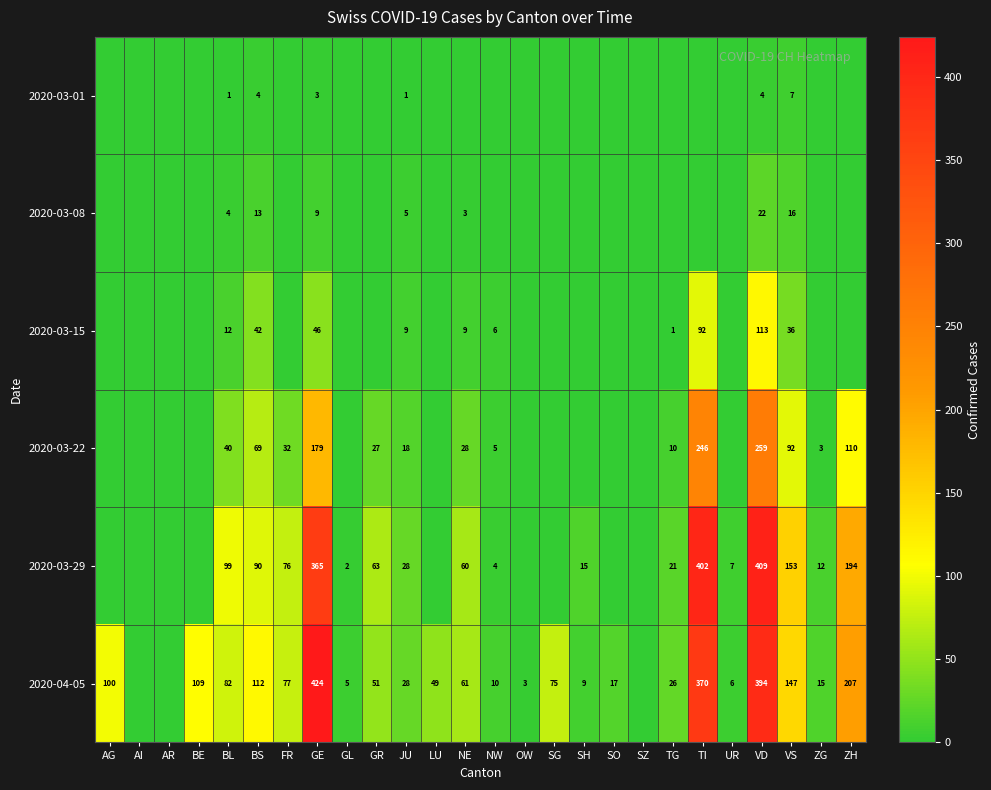

True or false: 2020-03-08 has a value of 6 at BS.

False